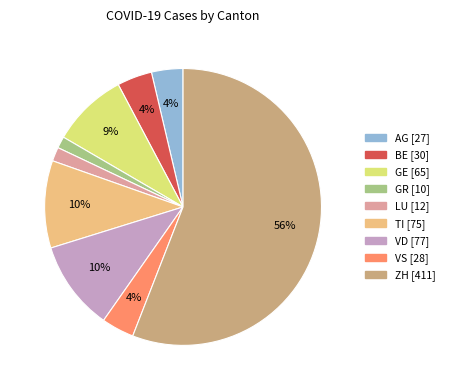

To the nearest percent, what percentage of the pie is VD?

10%